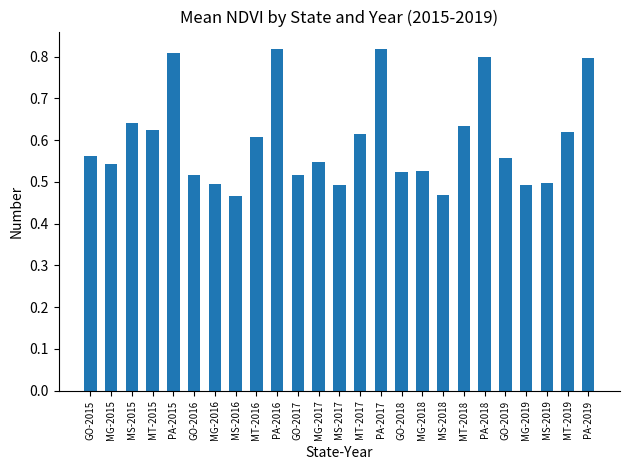

Does the chart contain stacked bars?

No